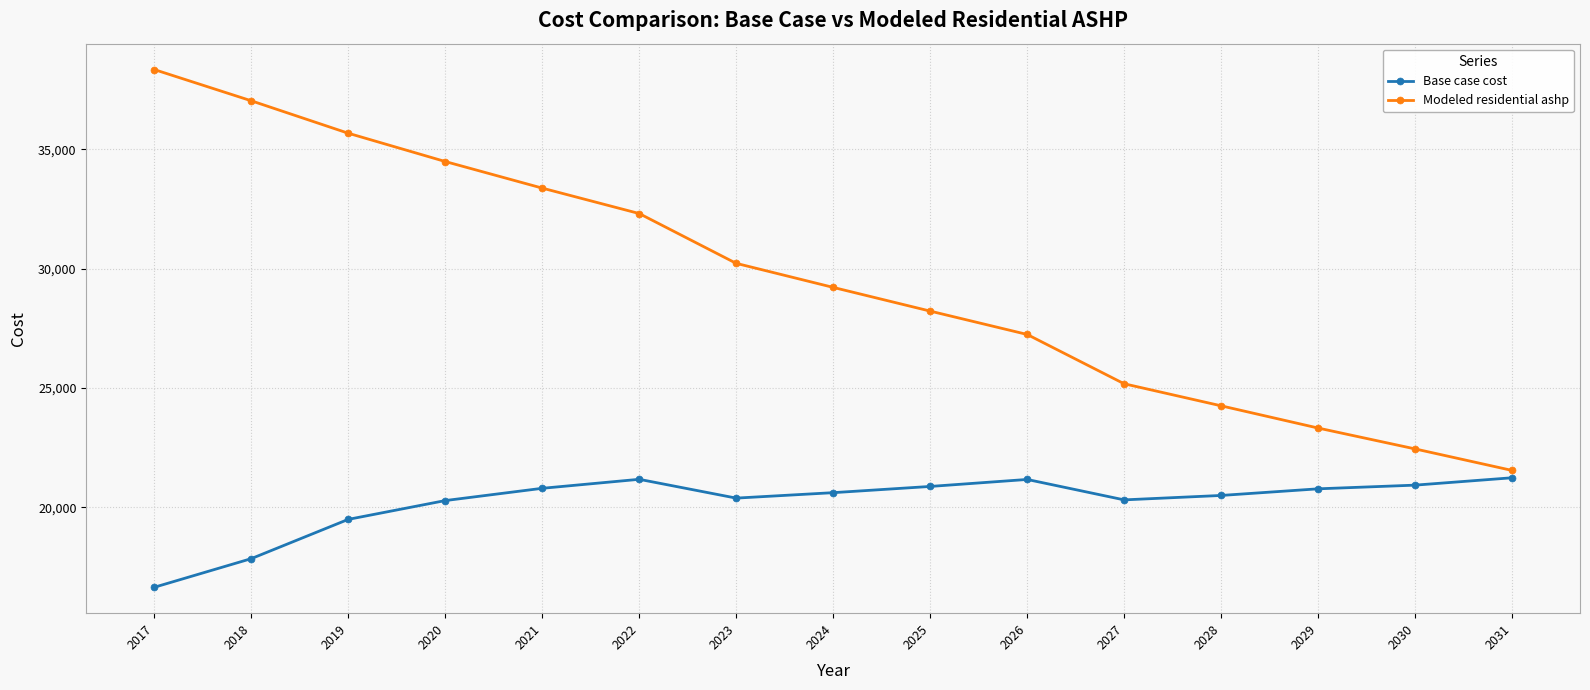

What is the total value across all series at 2023?

50596.2